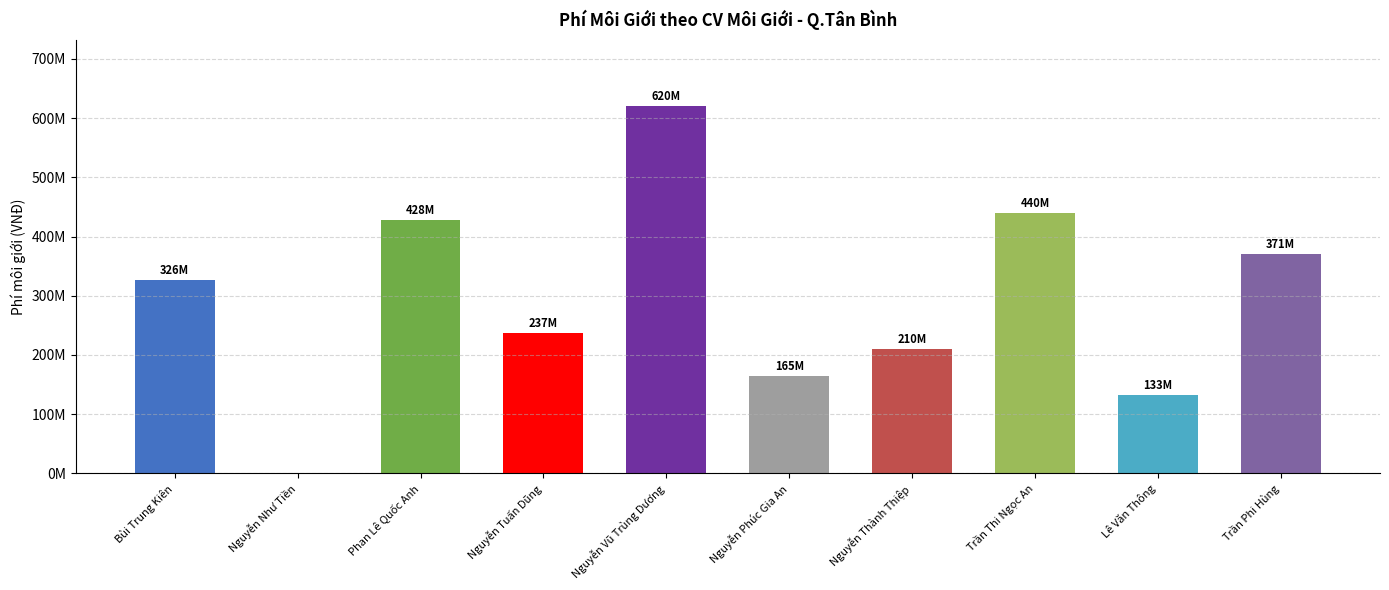

Are the bars horizontal?

No